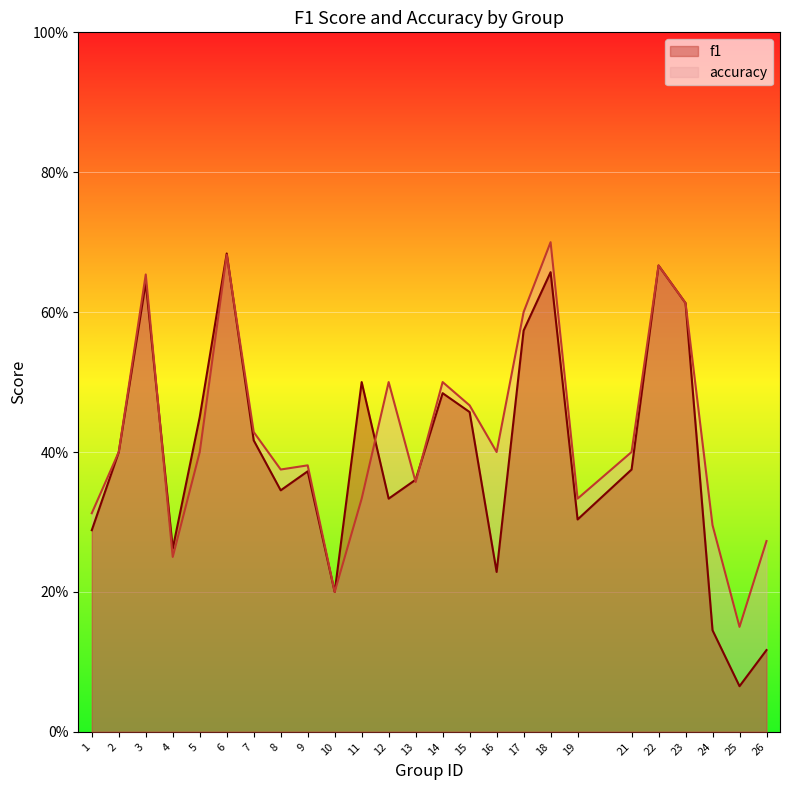

In f1, how many points are lower than both neighbors (excluding endpoints)?

7